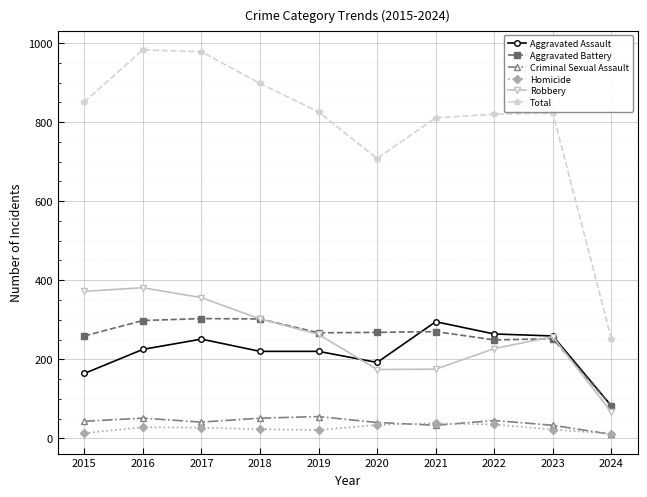

What is the total value across all series at 2023?

1646